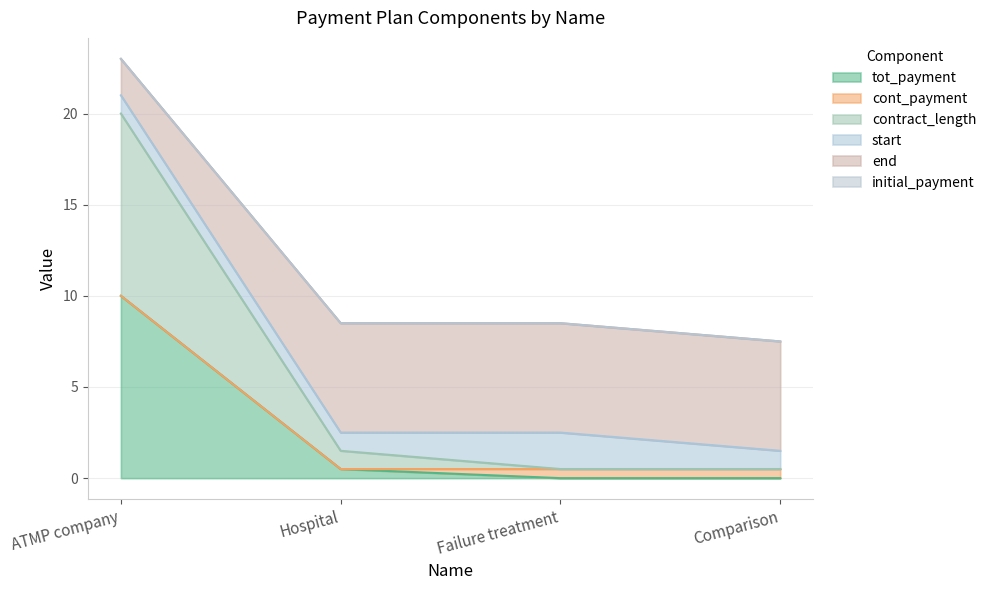

Which label corresponds to the smallest value in the chart?

Failure treatment